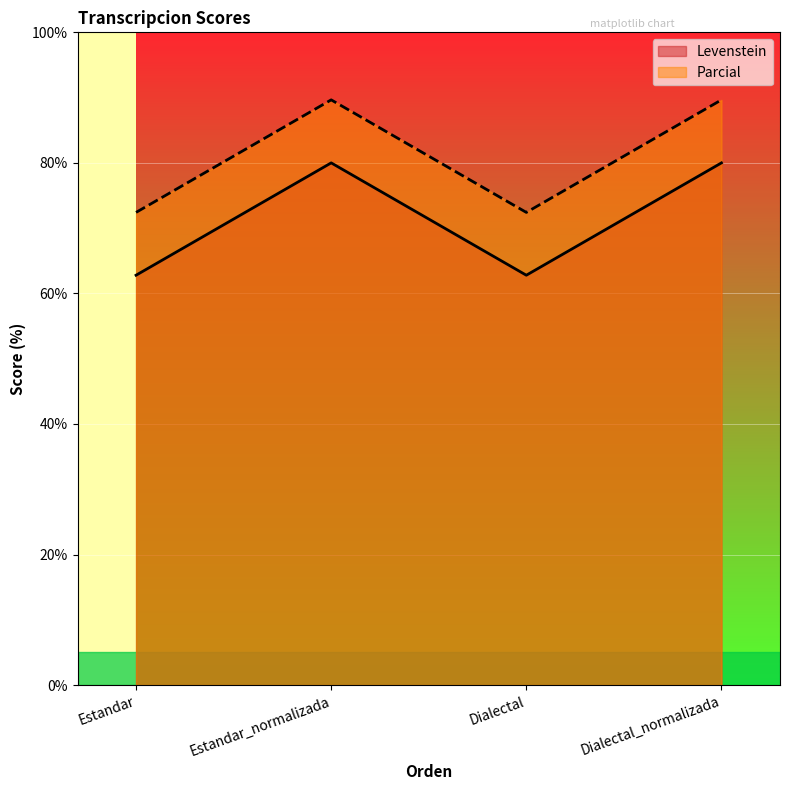

At which label does Parcial reach its peak?

Estandar_normalizada